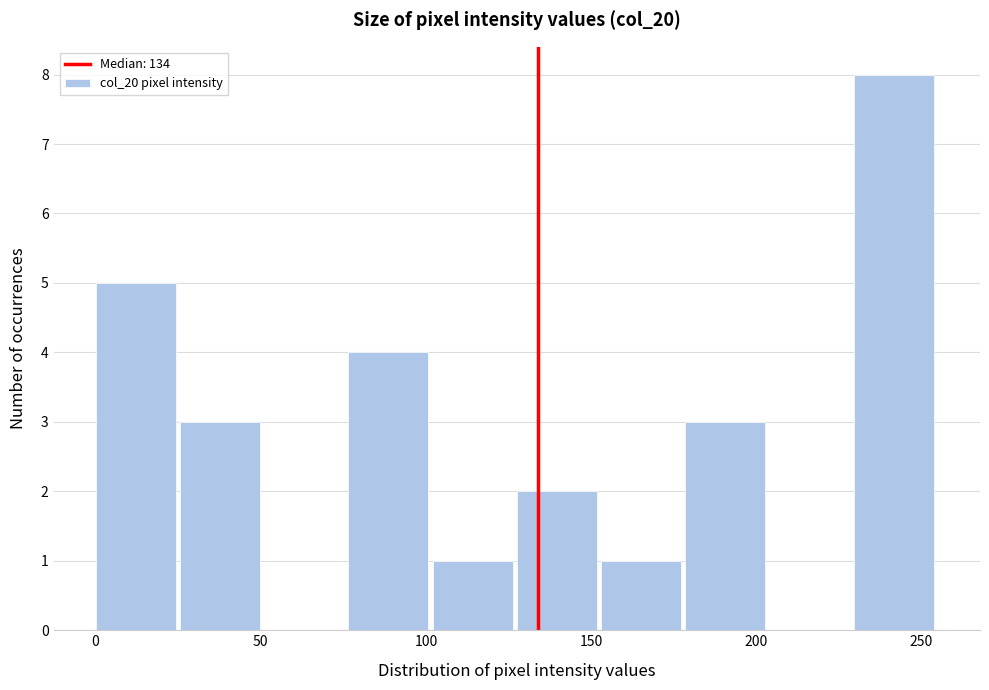

Reading left to right, transcribe this chart: for each bar, give the range it covers on the x-axis and its height. Neither the bar edges nor the heights are printed on the chart, so give them approximately, as read against the axes.

0.0 to 25.5: 5
25.5 to 51.0: 3
51.0 to 76.5: 0
76.5 to 102.0: 4
102.0 to 127.5: 1
127.5 to 153.0: 2
153.0 to 178.5: 1
178.5 to 204.0: 3
204.0 to 229.5: 0
229.5 to 255.0: 8